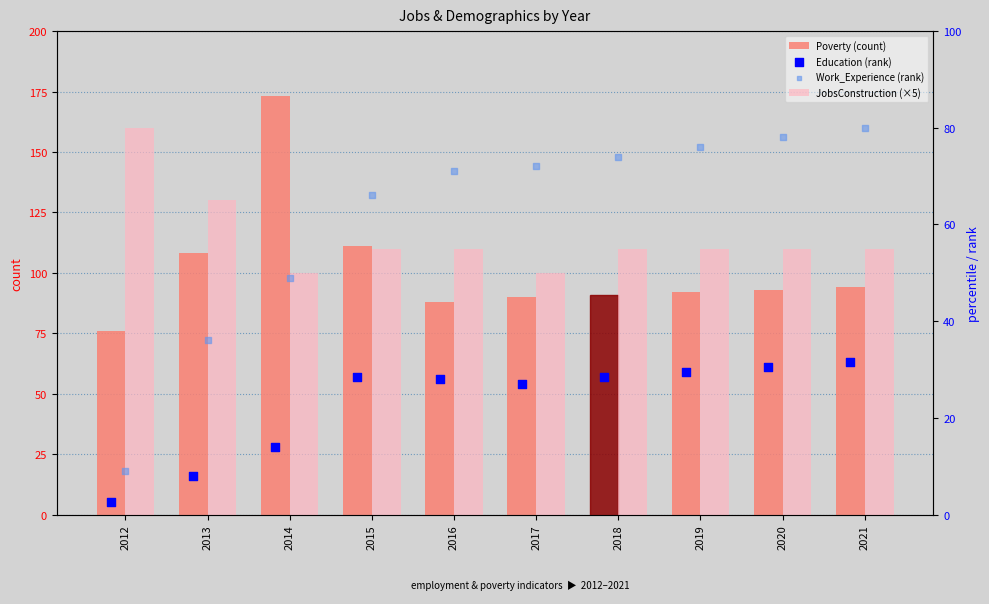

Which series has the largest total across all categories?

Poverty (count)